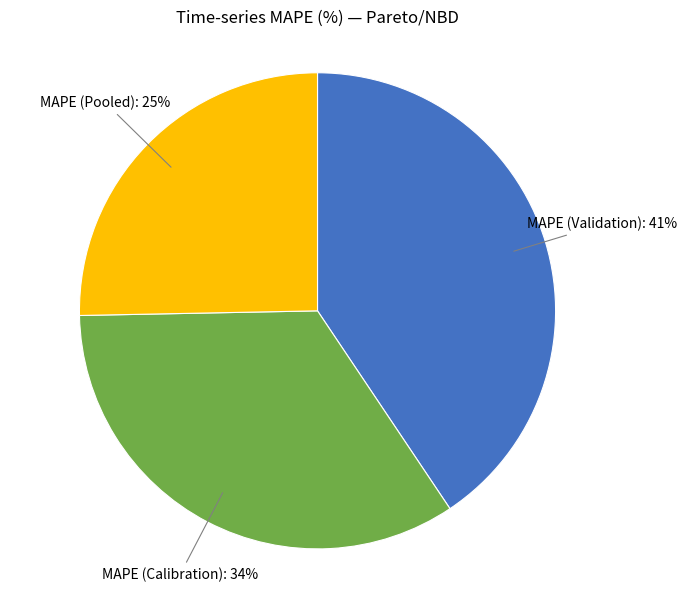

To the nearest percent, what is the average slice percentage?

33%